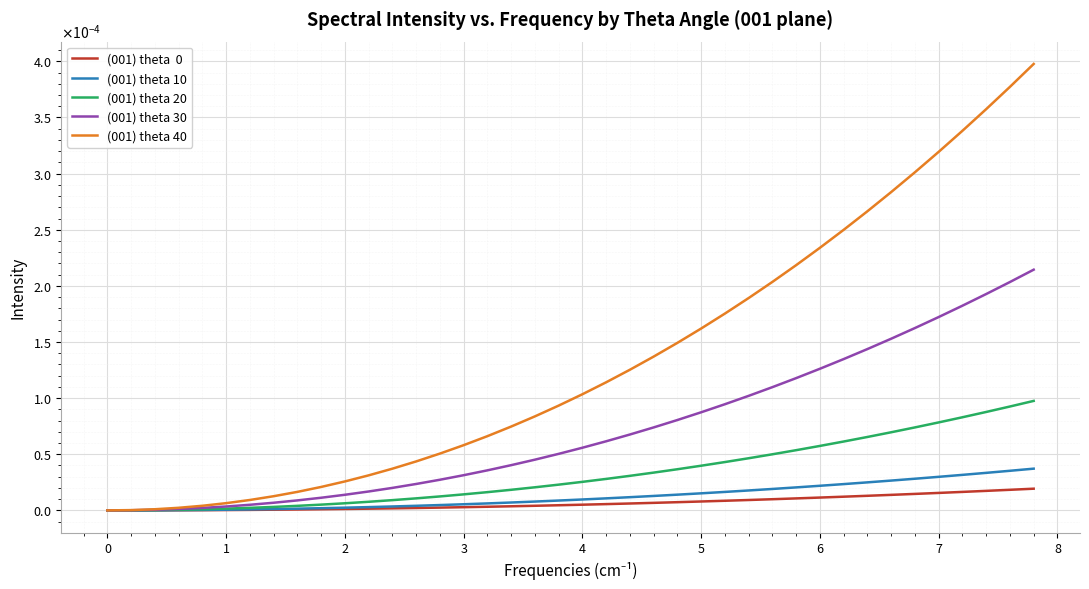

Does the chart have visible grid lines?

Yes